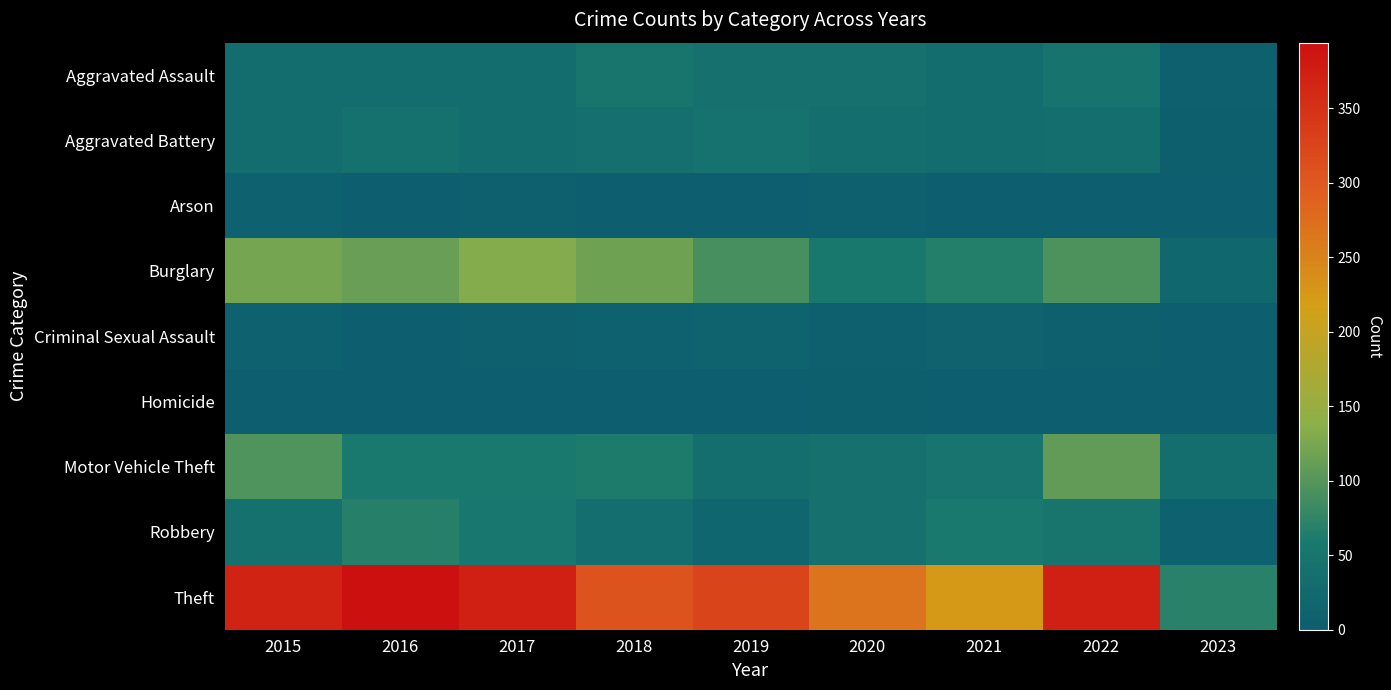

What is the total value across all series at 2021?

474